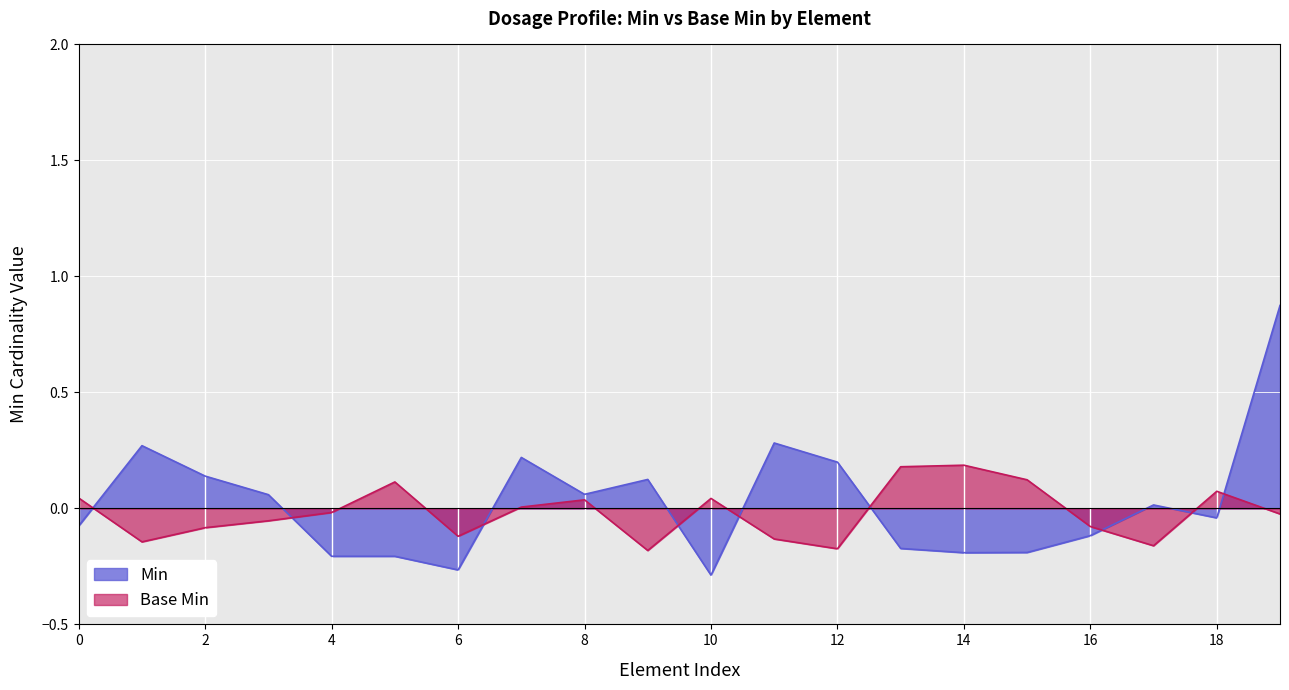

Rank the categories by Min value from highest to lowest.

Dosage.method.coding:unitDigit1.system, Dosage, Dosage.id, Dosage.extension, Dosage.modifierExtension, Dosage.sequence, Dosage.text, Dosage.additionalInstruction, Dosage.patientInstruction, Dosage.timing, Dosage.asNeeded[x], Dosage.site, Dosage.route, Dosage.method, Dosage.method.id, Dosage.method.extension, Dosage.method.coding, Dosage.method.coding:unitDigit1, Dosage.method.coding:unitDigit1.id, Dosage.method.coding:unitDigit1.extension